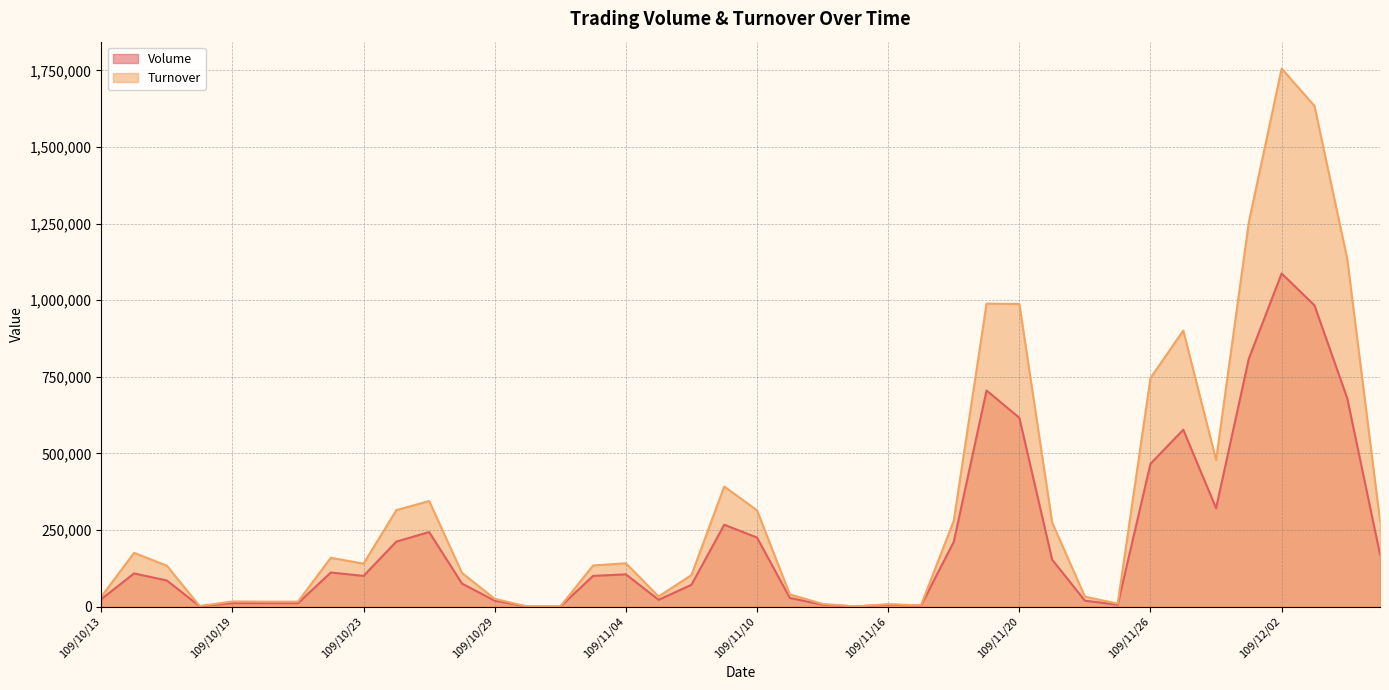

What is the label of the 8th point from the left?

109/10/22